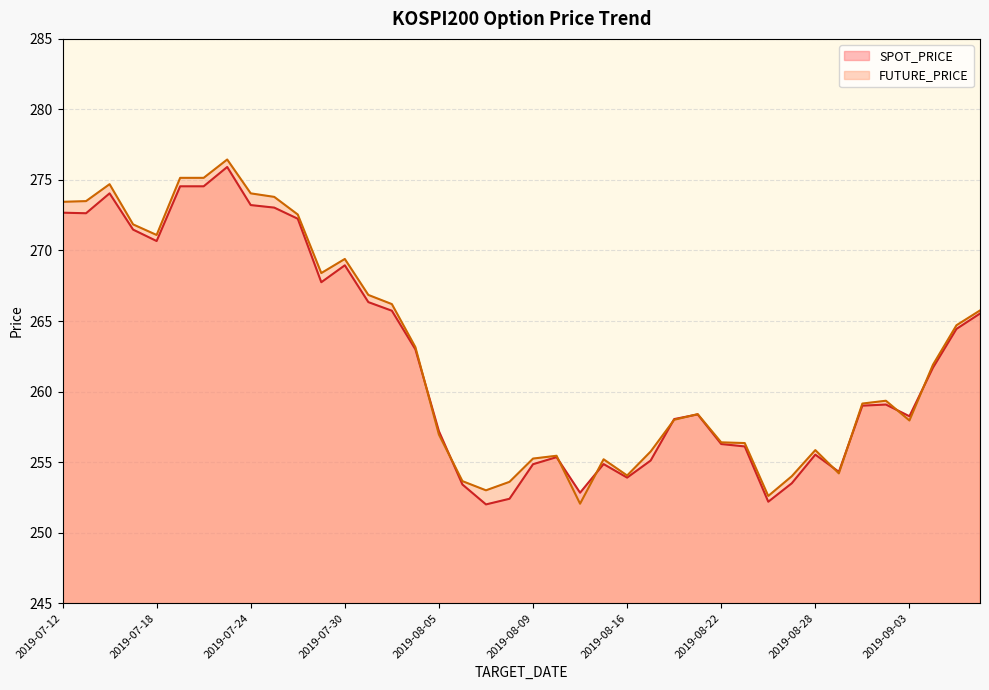

Reading right to left, what are all the values shown in this chart?

SPOT_PRICE: 265.5	264.4	261.7	258.2	259.1	259.0	254.3	255.5	253.5	252.2	256.1	256.3	258.4	258.1	255.1	253.9	254.9	252.8	255.3	254.8	252.4	252.0	253.4	257.2	263.0	265.7	266.3	268.9	267.8	272.2	273.0	273.2	275.9	274.6	274.6	270.7	271.5	274.1	272.6	272.7
FUTURE_PRICE: 265.8	264.7	261.9	257.9	259.4	259.1	254.2	255.8	254.0	252.6	256.4	256.4	258.4	258.0	255.8	254.1	255.2	252.1	255.4	255.2	253.6	253.0	253.7	256.9	263.1	266.2	266.9	269.4	268.4	272.6	273.8	274.1	276.4	275.1	275.1	271.1	271.9	274.7	273.5	273.4